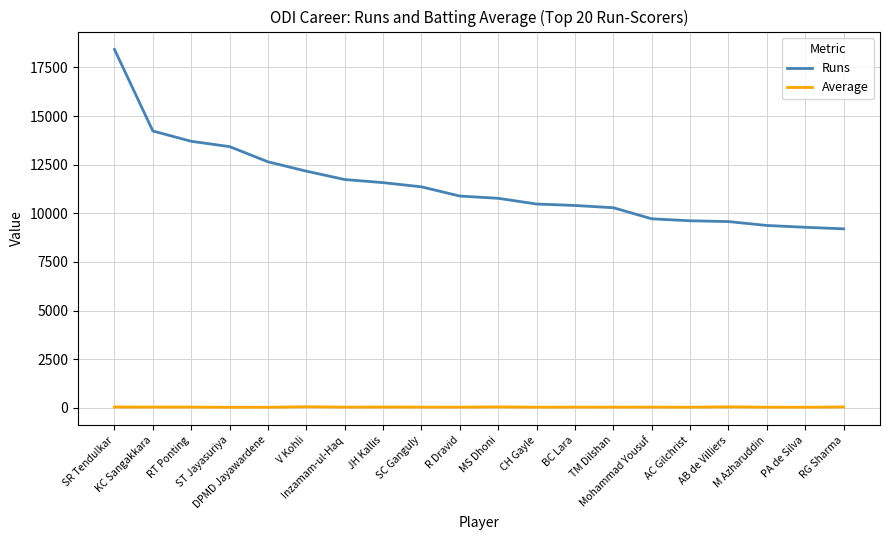

True or false: Runs and Average cross at least once.

False